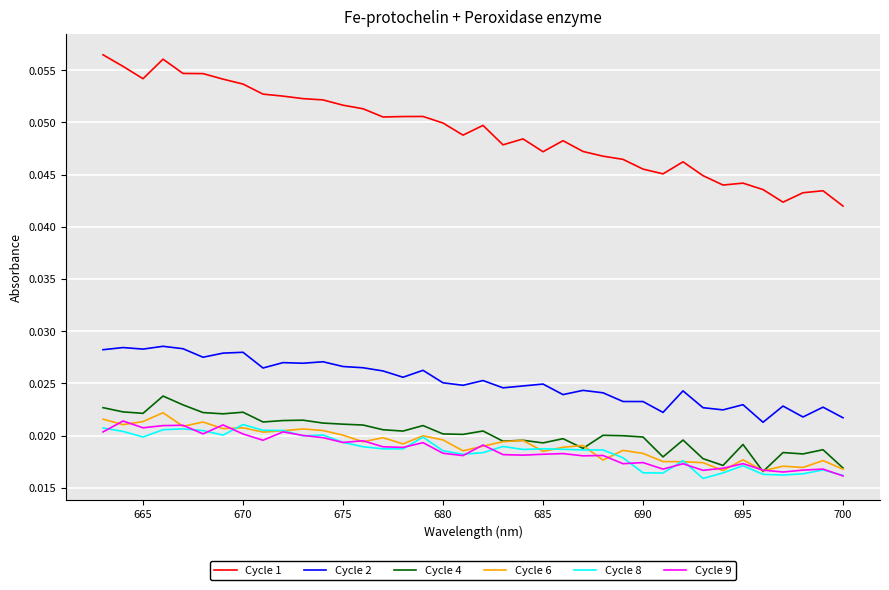

The Cycle 9 series shows 0.0 at 705. True or false?

False